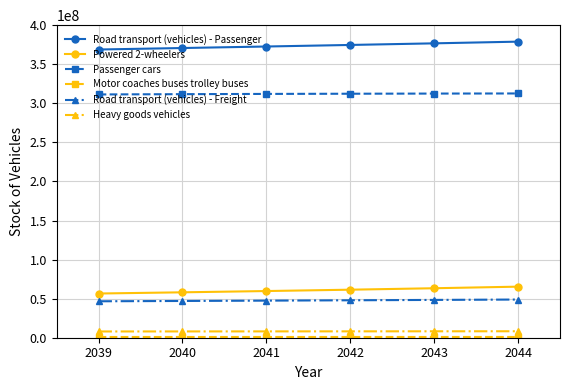

The Powered 2-wheelers series shows 20869489 at 2043. True or false?

False